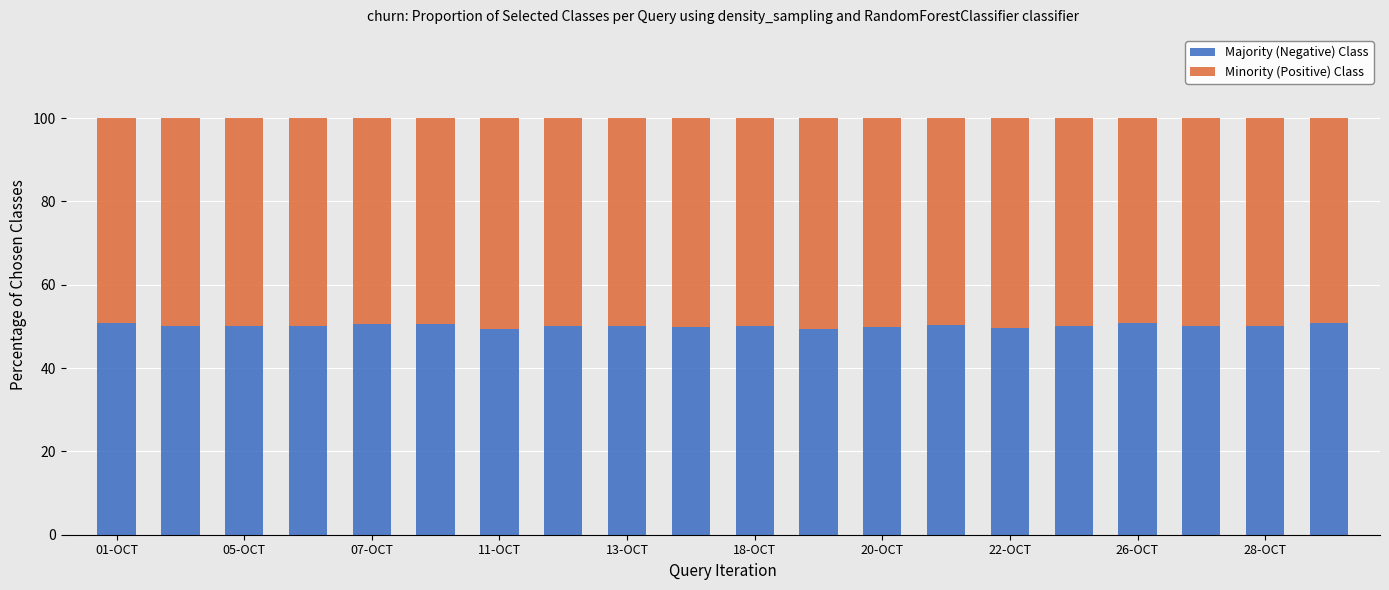

What is the minimum value for Majority (Negative) Class?

49.5